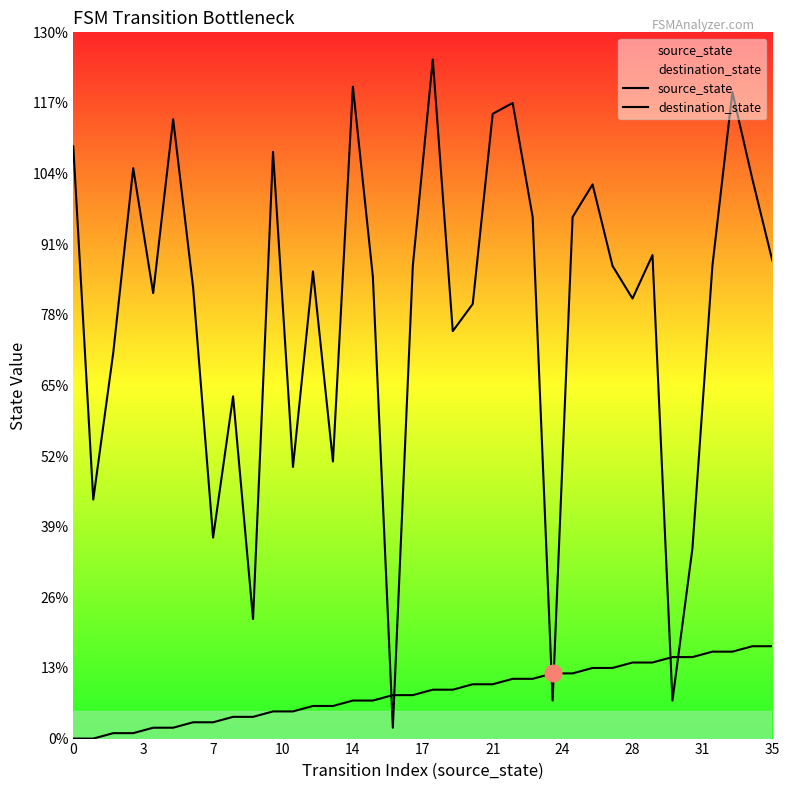

Between 11 and 34, which series saw the biggest shift?

destination_state